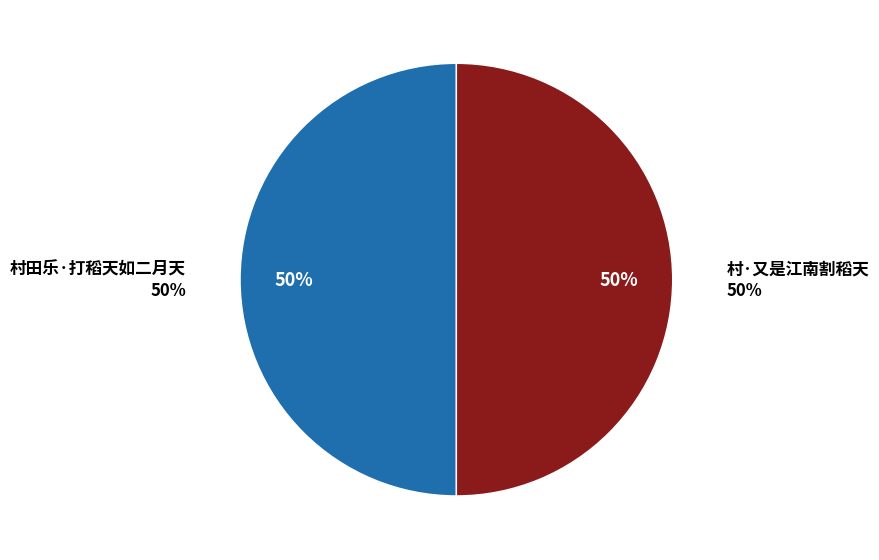

What is the ratio of the value at 村田乐·打稻天如二月天 to the value at 村·又是江南割稻天?

1.0